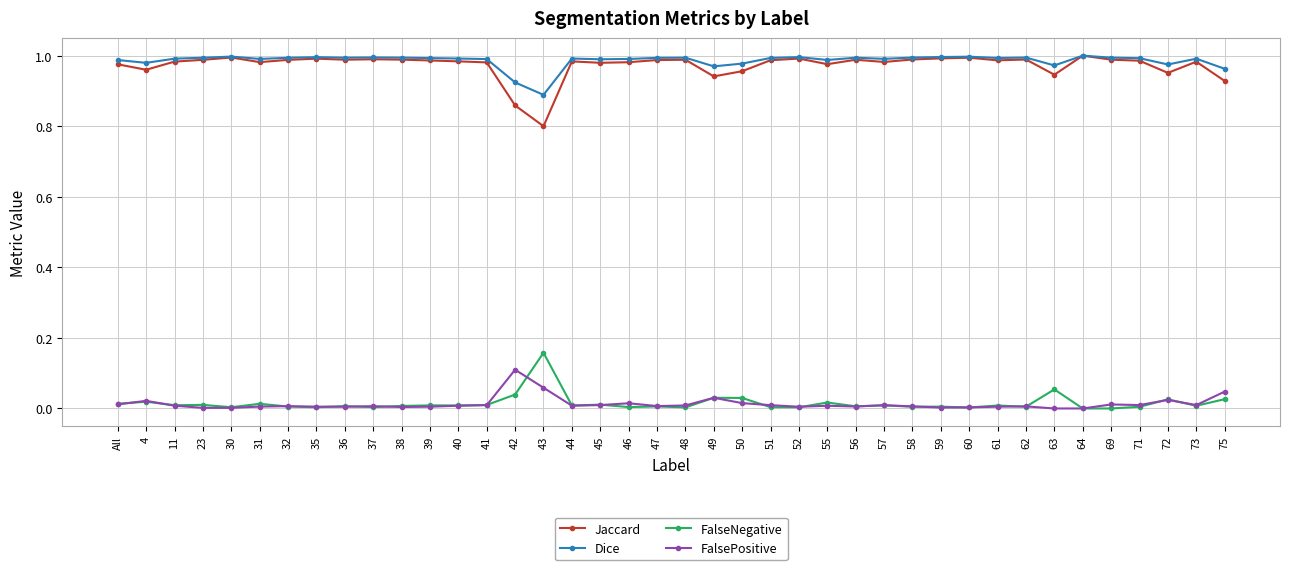

True or false: FalseNegative and Jaccard cross at least once.

False